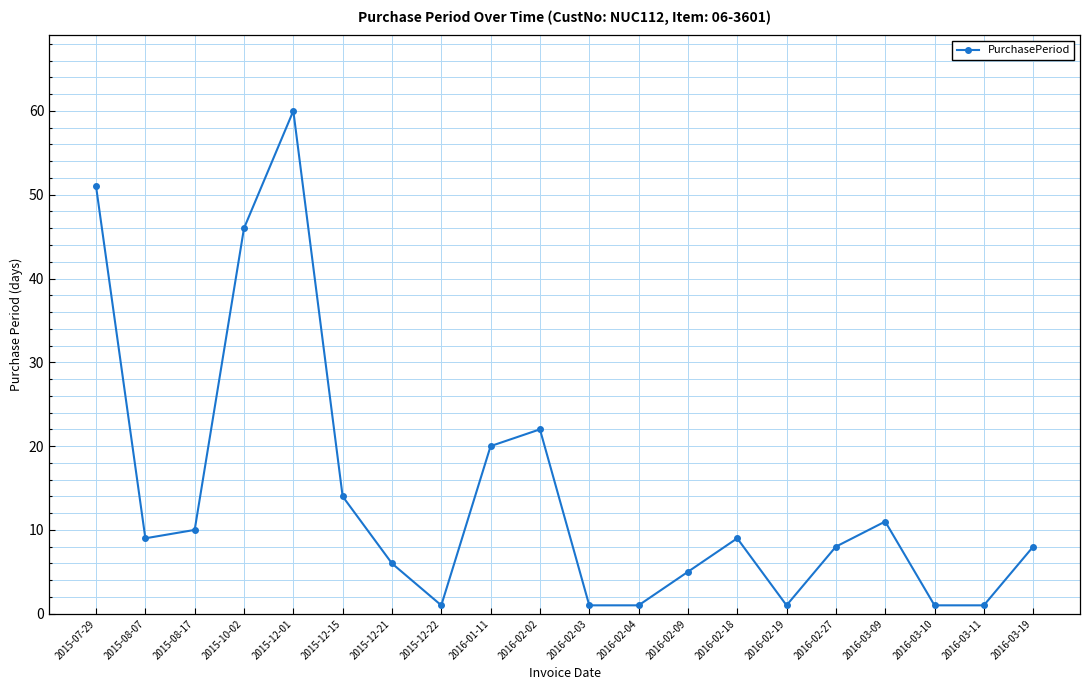

What is the average value?

14